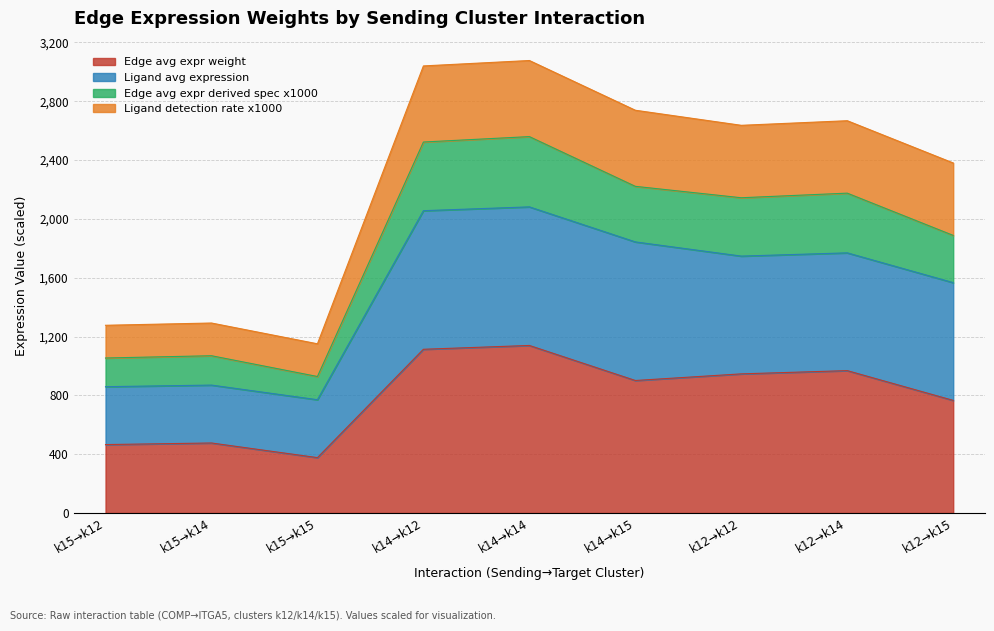

What is the total value across all series at k12→k12?

2636.7